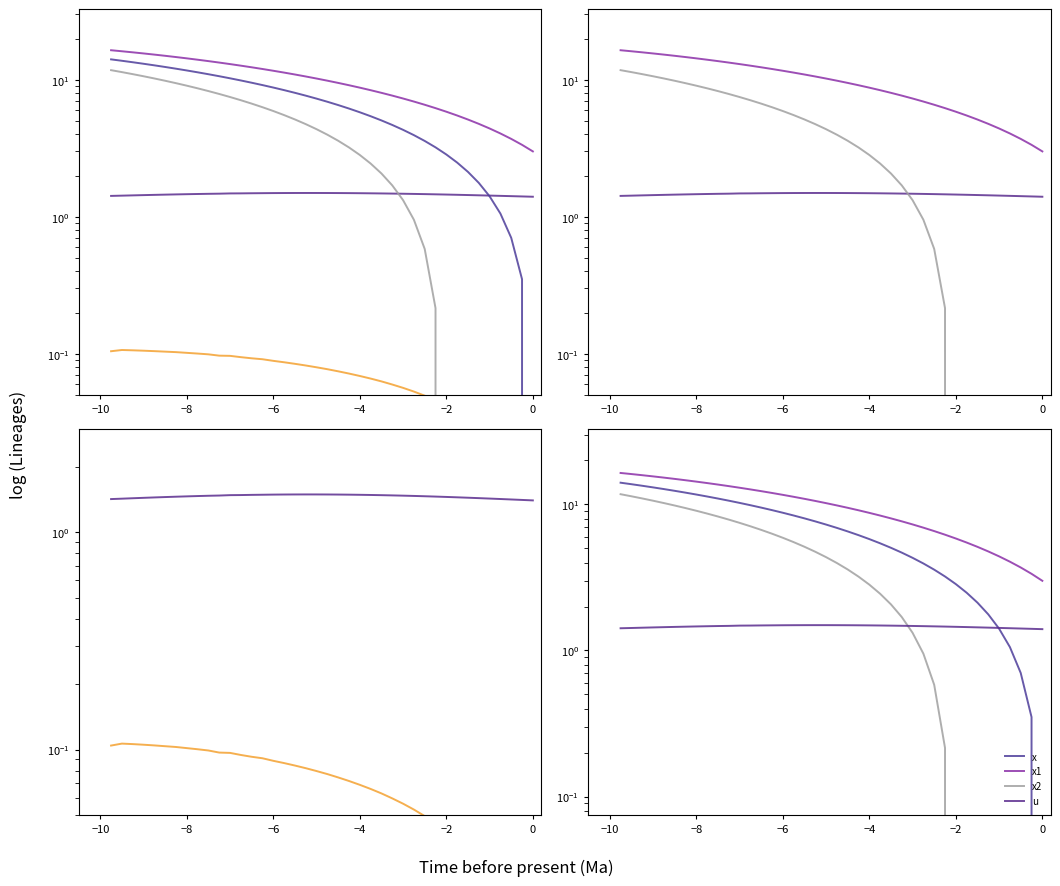

Does the chart have visible grid lines?

No